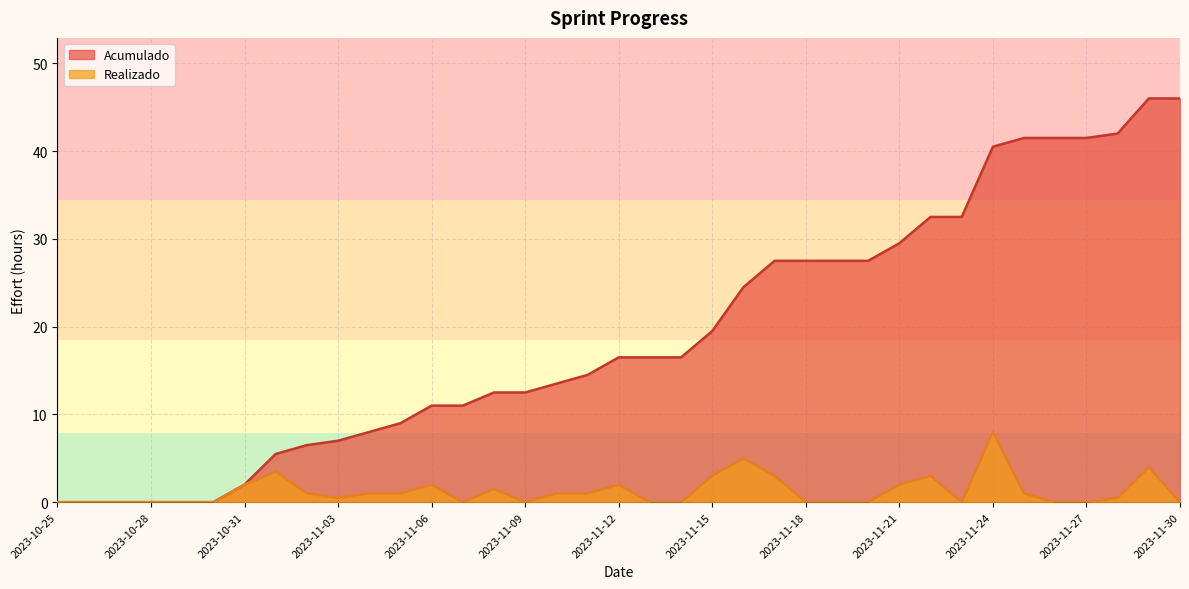

True or false: Acumulado and Realizado cross at least once.

False